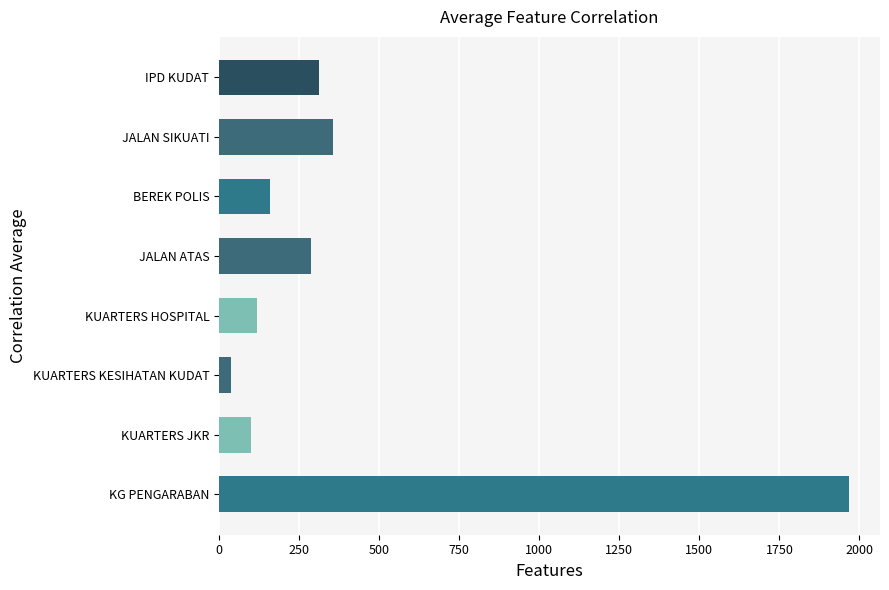

How many data points does each series have?

8